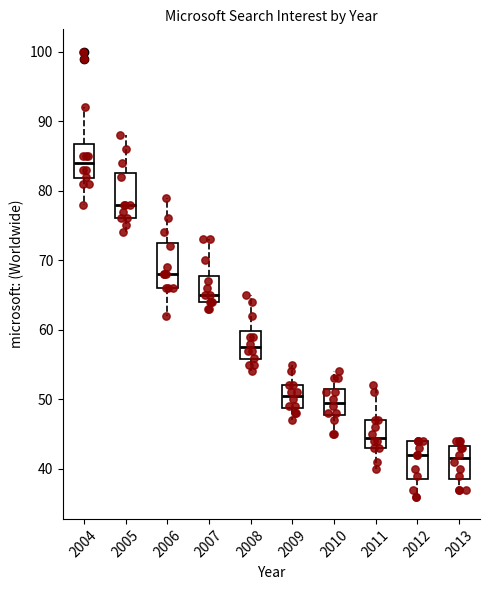

Where is the upper edge of the box at x = 2011 on the y-axis? The values are not printed on the chart, so give them approximately, as read against the axis.

47